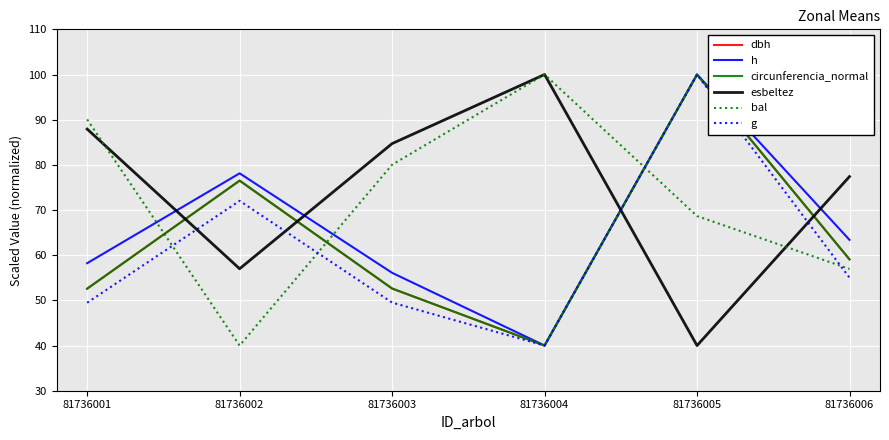

Does the chart display data point markers on the line(s)?

No